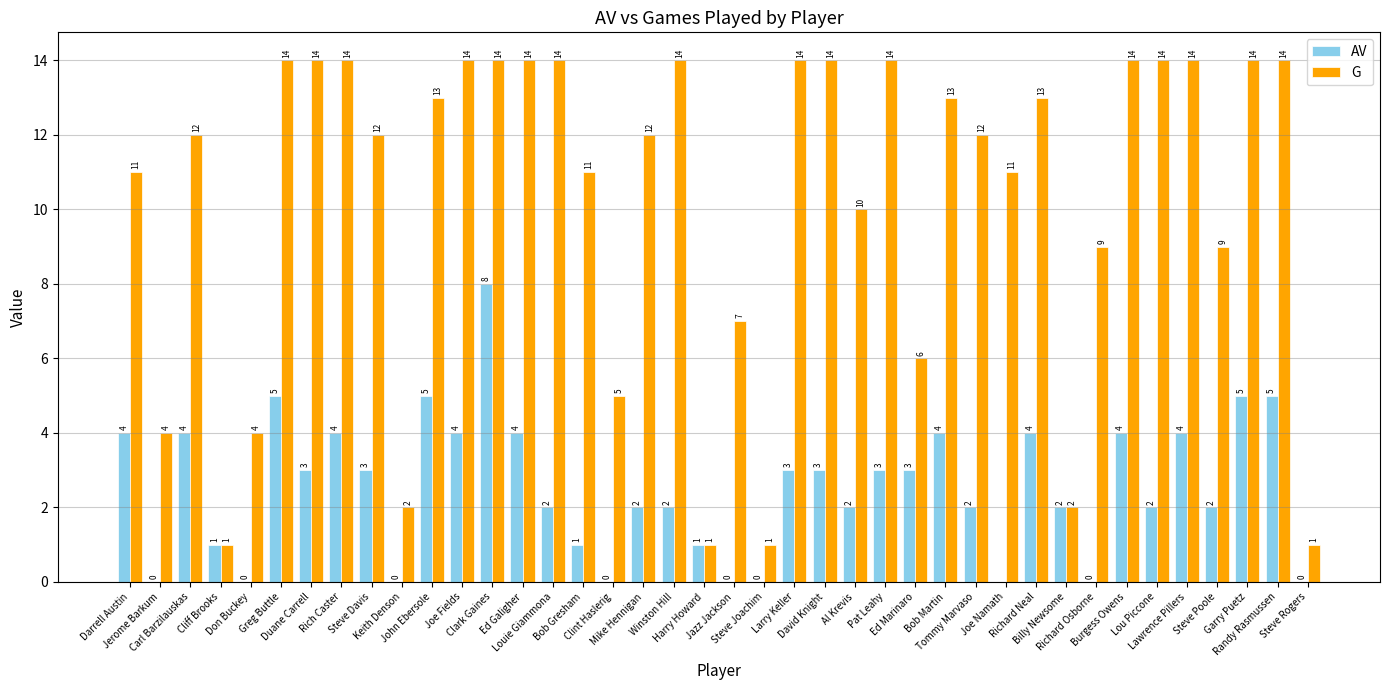

Rank the categories by AV value from lowest to highest.

Joe Namath, Jerome Barkum, Don Buckey, Keith Denson, Clint Haslerig, Jazz Jackson, Steve Joachim, Richard Osborne, Steve Rogers, Cliff Brooks, Bob Gresham, Harry Howard, Louie Giammona, Mike Hennigan, Winston Hill, Al Krevis, Tommy Marvaso, Billy Newsome, Lou Piccone, Steve Poole, Duane Carrell, Steve Davis, Larry Keller, David Knight, Pat Leahy, Ed Marinaro, Darrell Austin, Carl Barzilauskas, Rich Caster, Joe Fields, Ed Galigher, Bob Martin, Richard Neal, Burgess Owens, Lawrence Pillers, Greg Buttle, John Ebersole, Garry Puetz, Randy Rasmussen, Clark Gaines